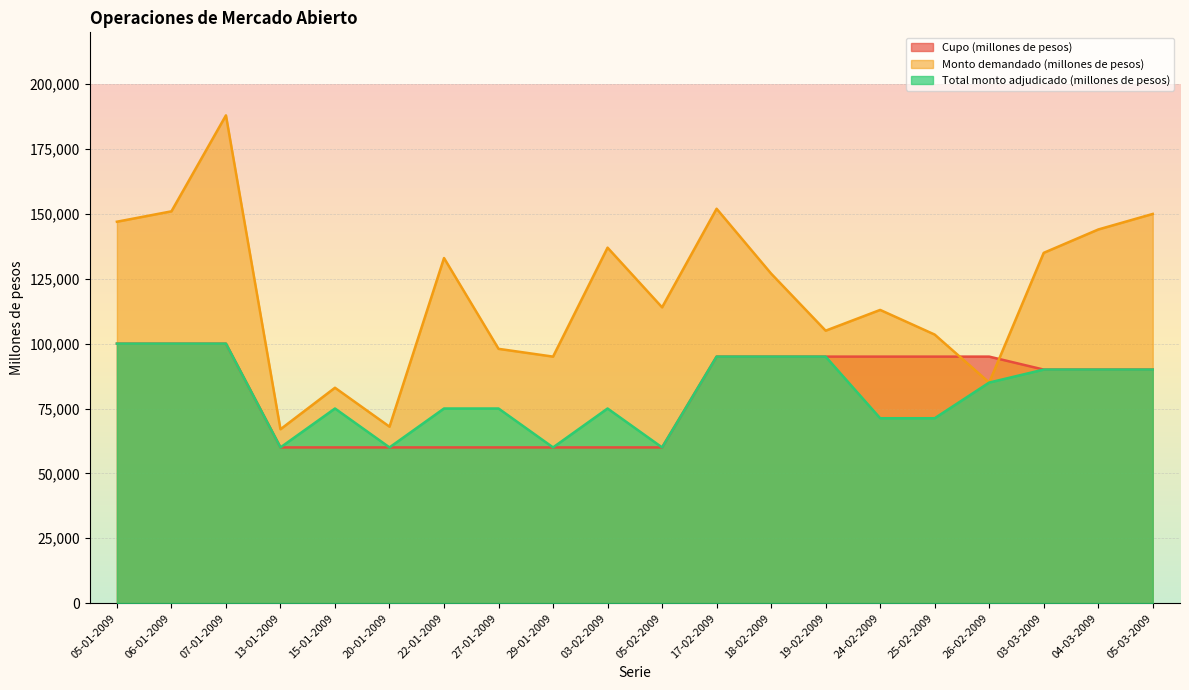

How many values in the Cupo (millones de pesos) series exceed 90000?

9